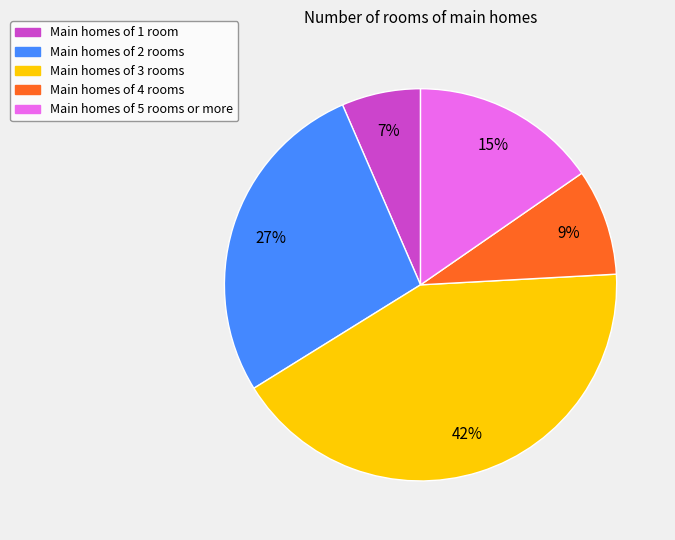

Is there a majority slice in this chart?

No